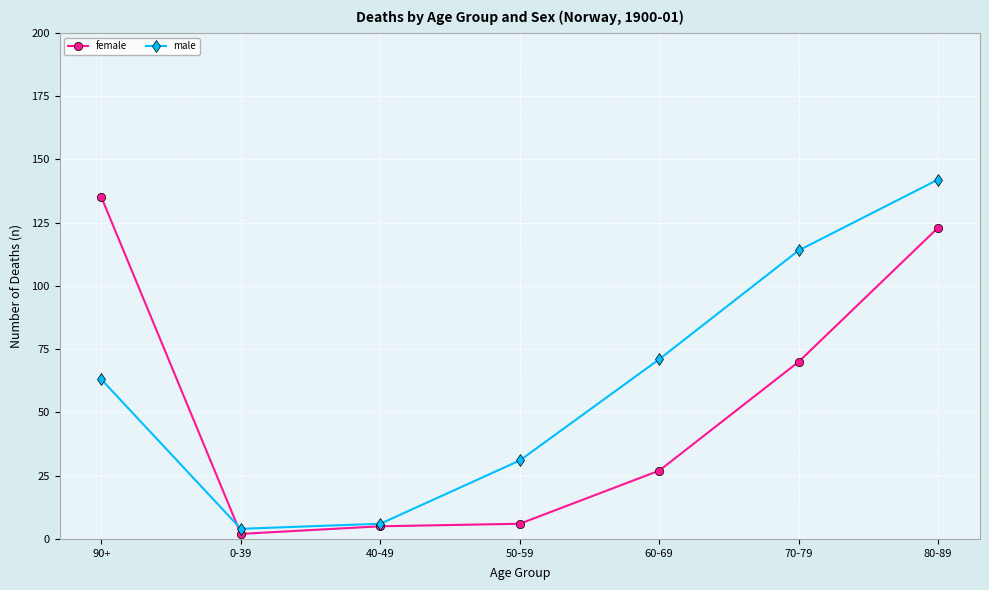

Where do male and female first cross each other?

90+ and 0-39